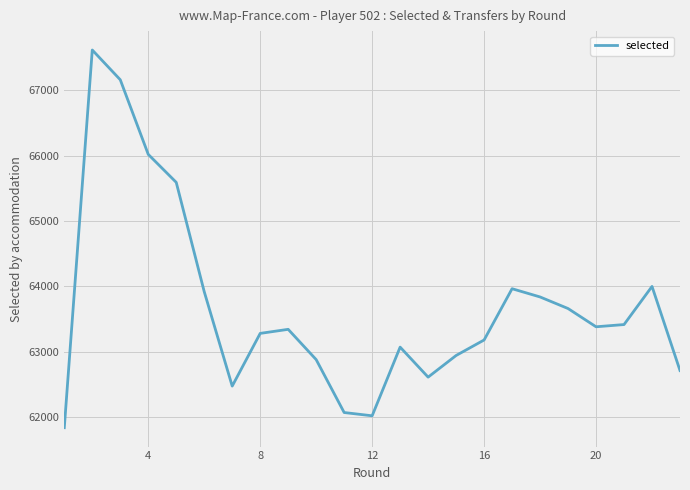

What is the minimum value shown in the chart?

61840